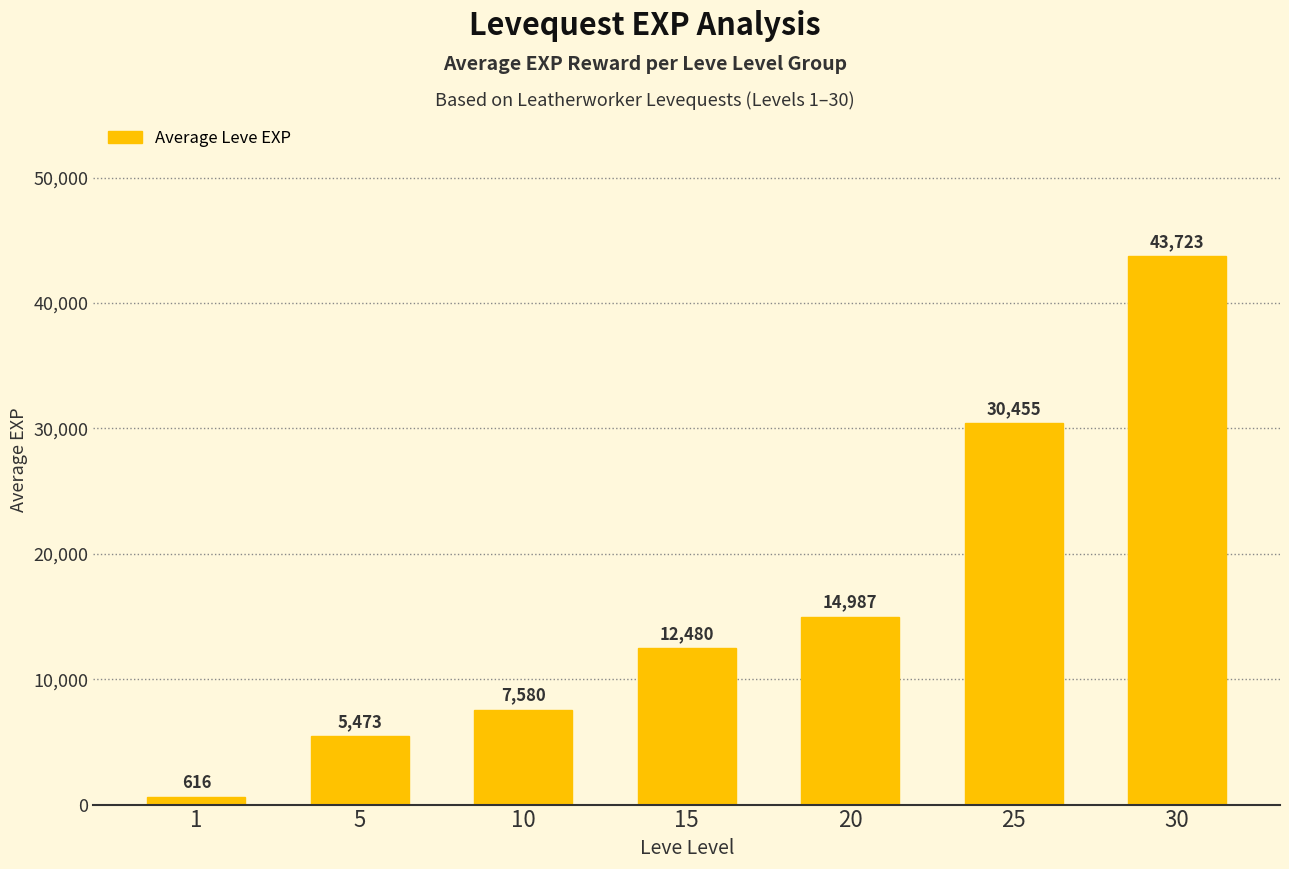

Approximately how many times larger is the value at 15 compared to 20?

0.8